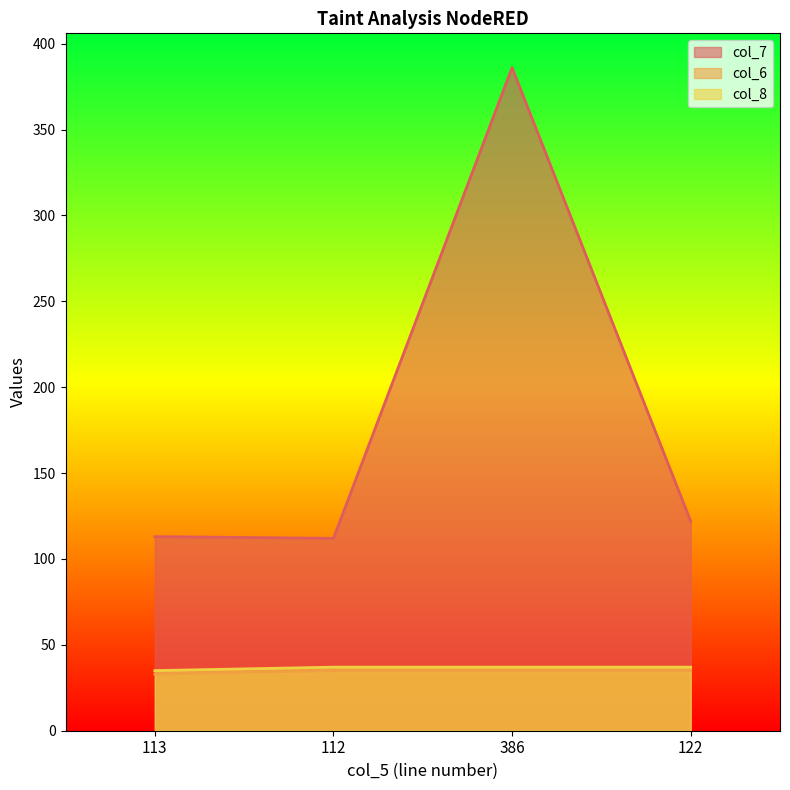

The value of col_8 at 112 is 64. True or false?

False